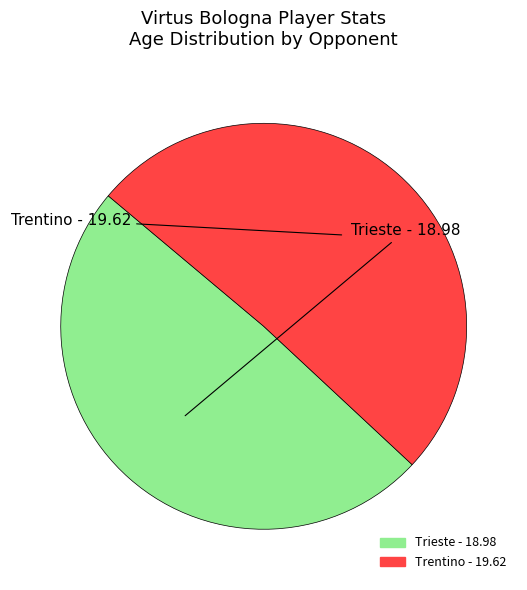

Approximately how many times larger is the value at Trentino compared to Trieste?

1.0